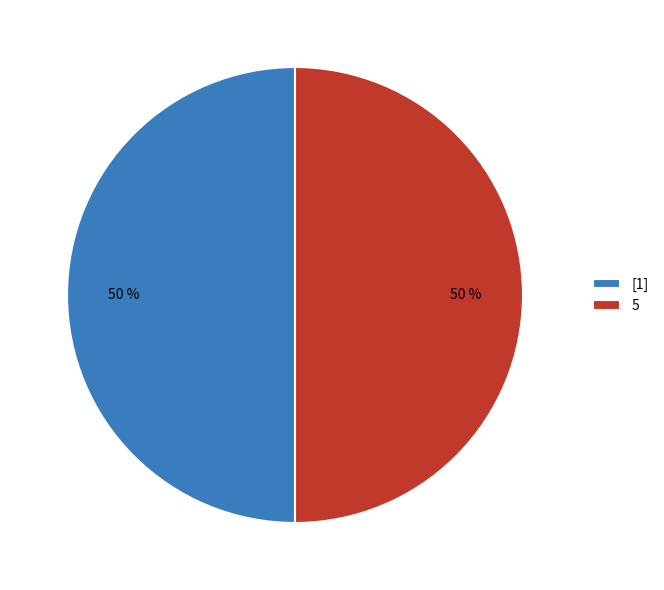

Count the number of slices in the pie.

2